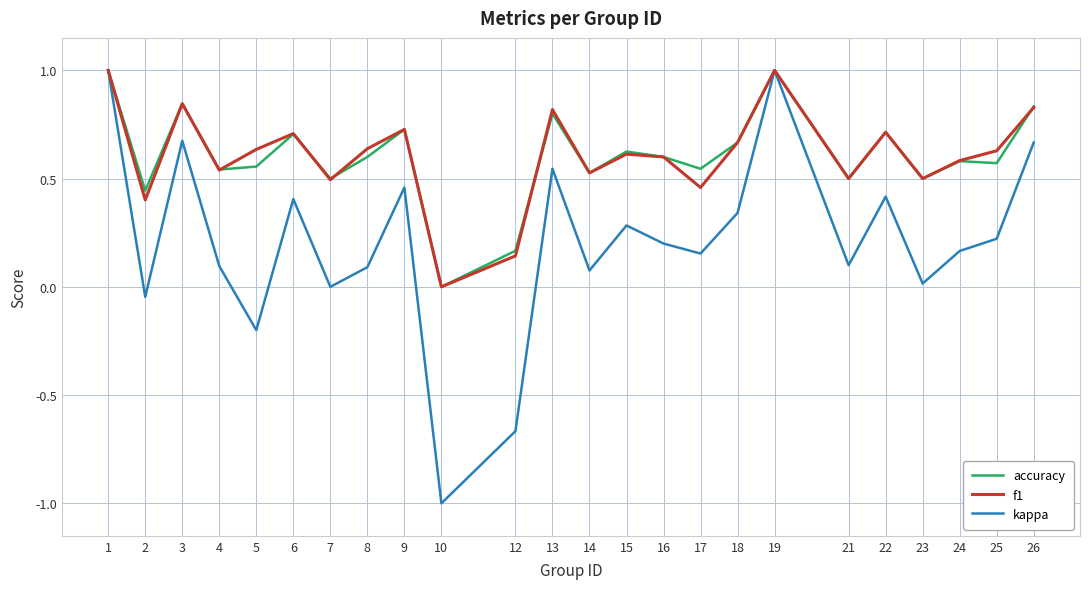

What is the maximum value shown in the chart?

1.0